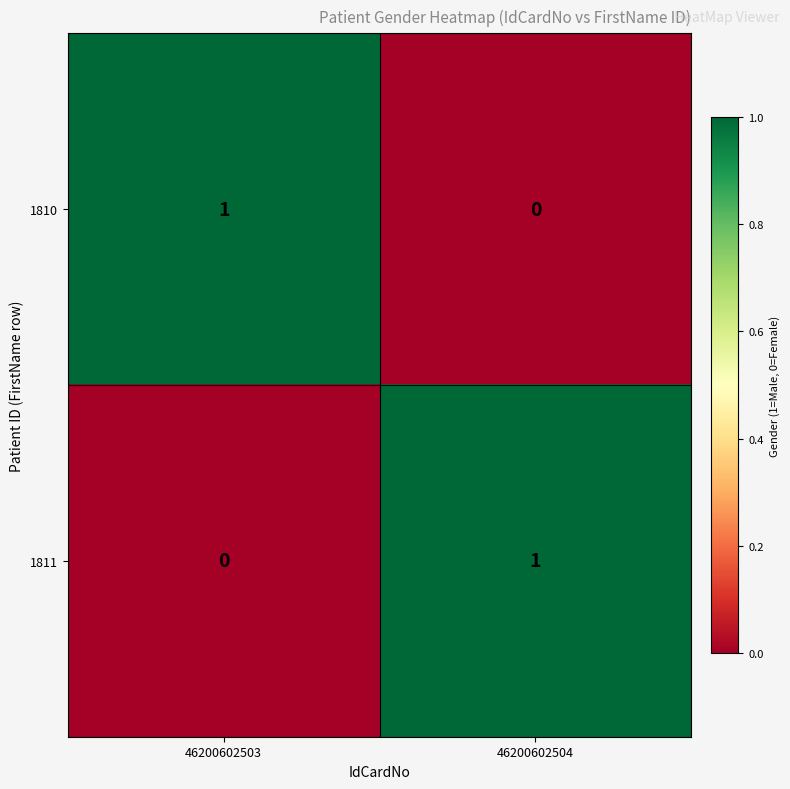

At which label does 1810 reach its peak?

46200602503